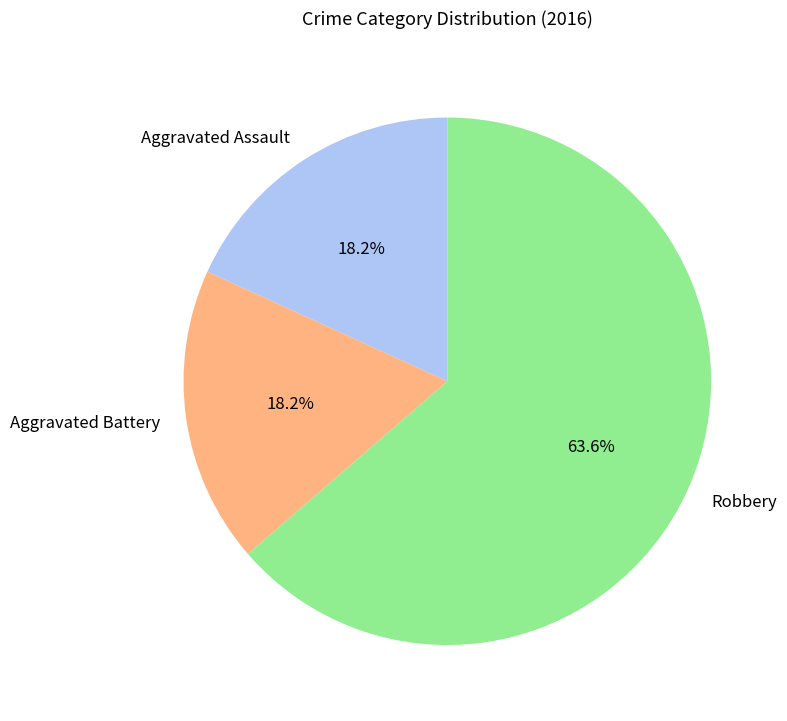

What percentage is the Aggravated Assault slice, to the nearest percent?

18%